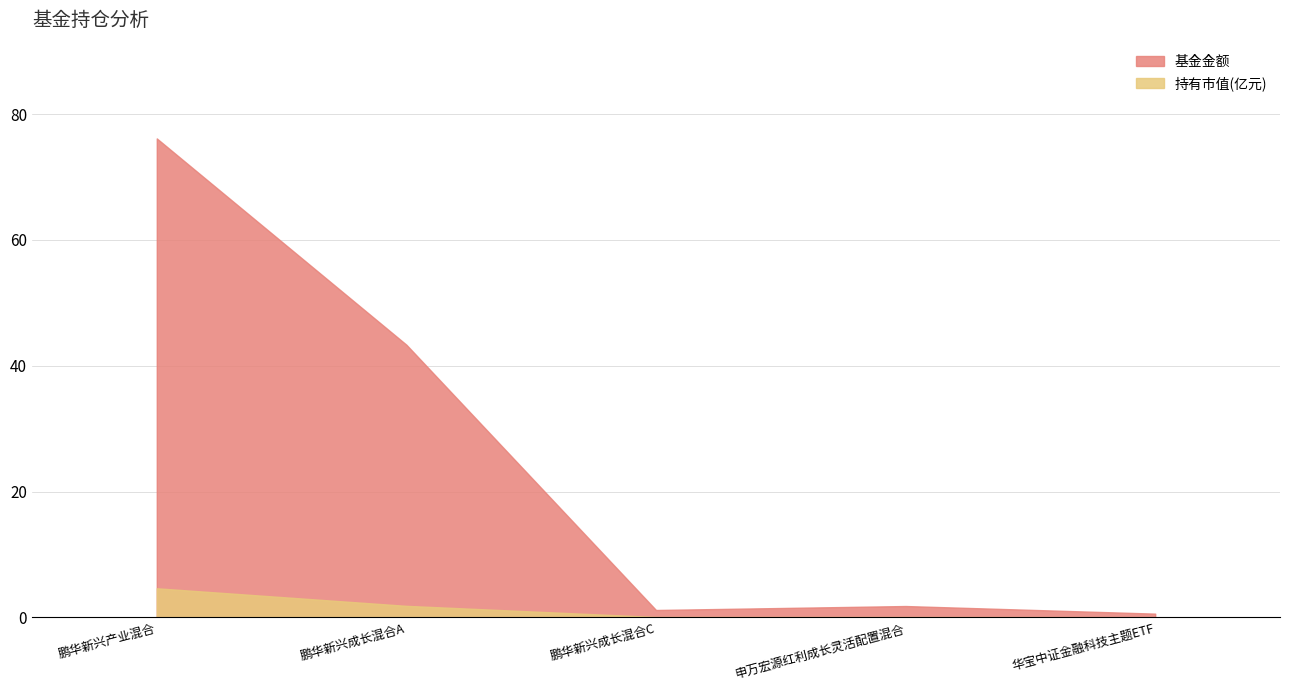

What is the value of the 持有市值(亿元) point at the 2nd from the left?

1.8